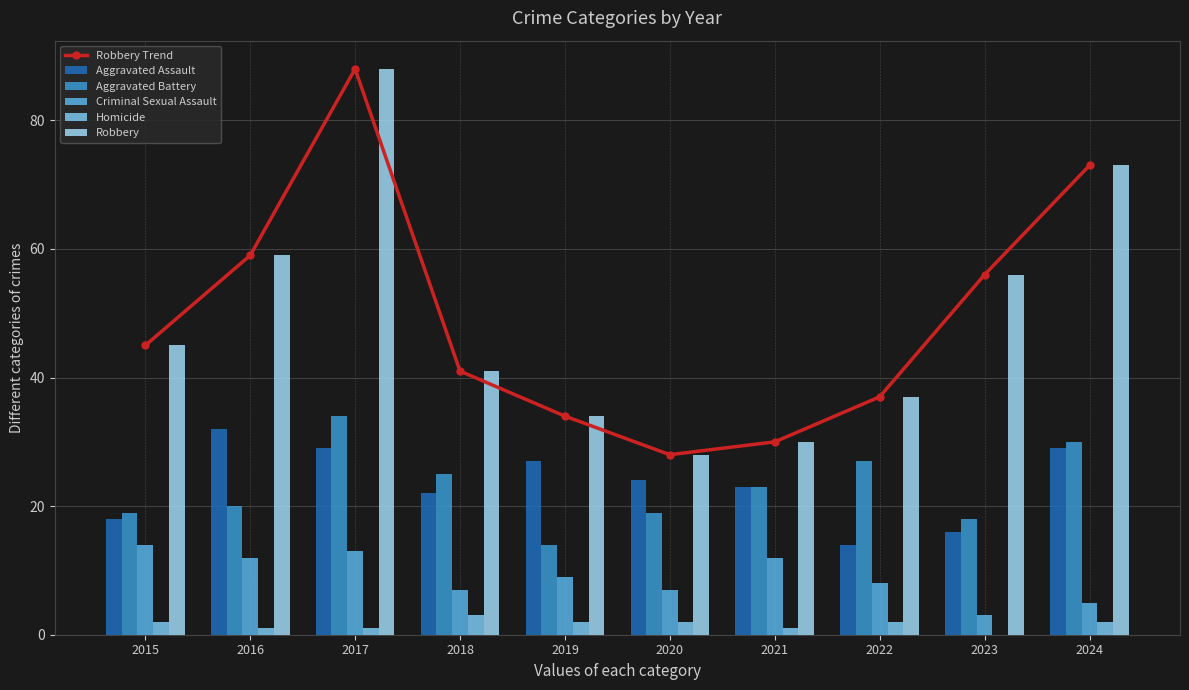

How many data points does each series have?

10